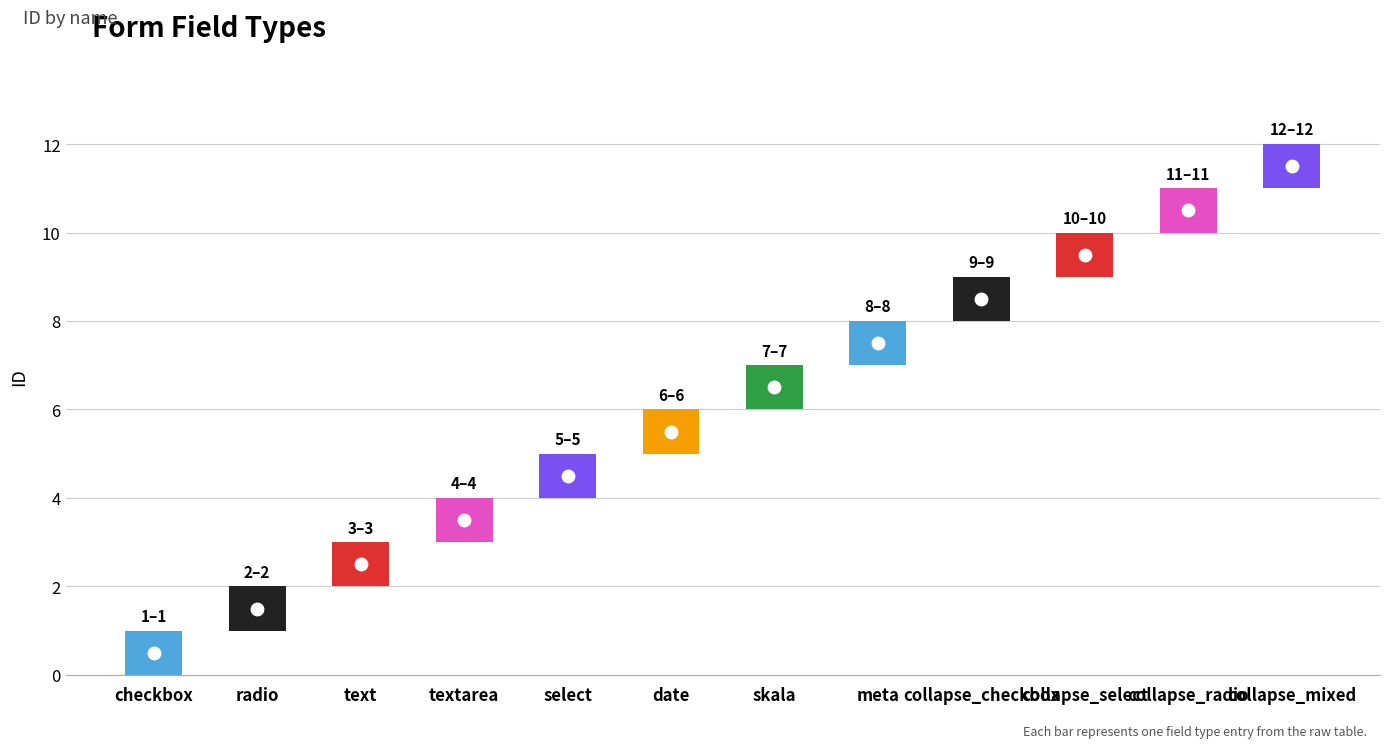

What is the ratio of the value at select to the value at checkbox?

5.0